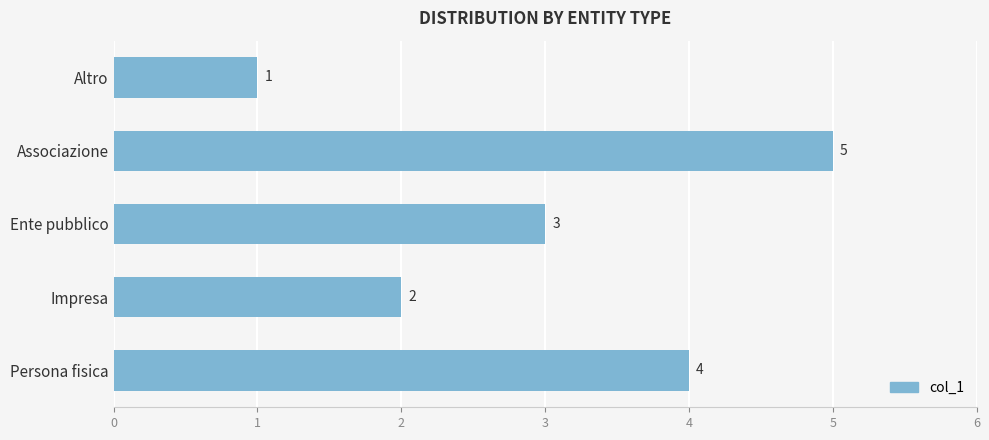

What is the difference between the second highest and second lowest values?

2